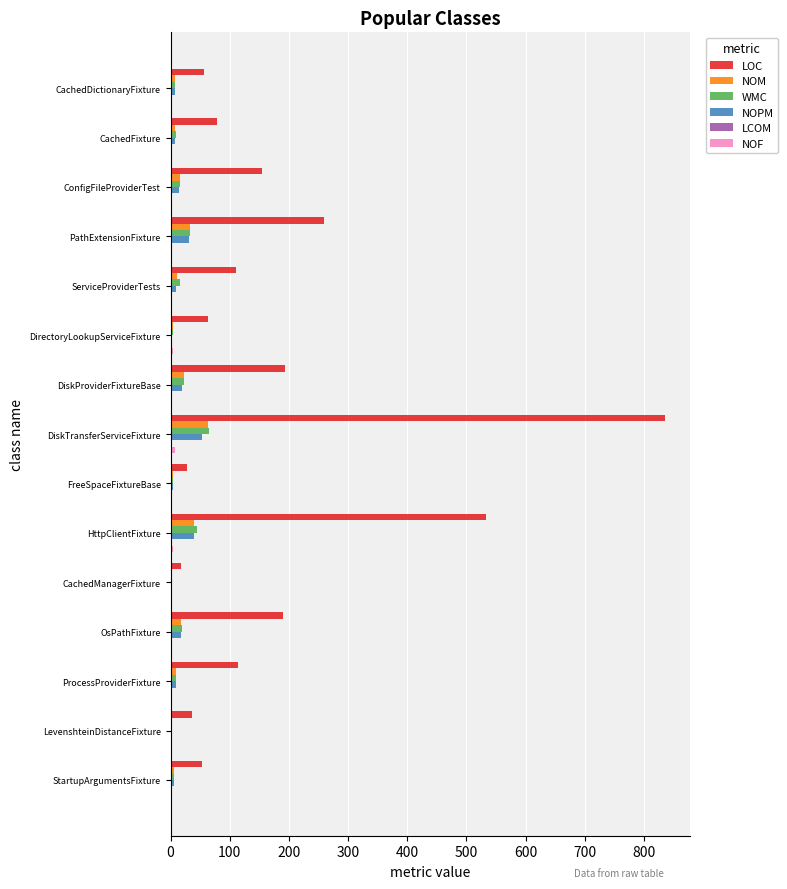

What is the sum of all NOM values?

245.0